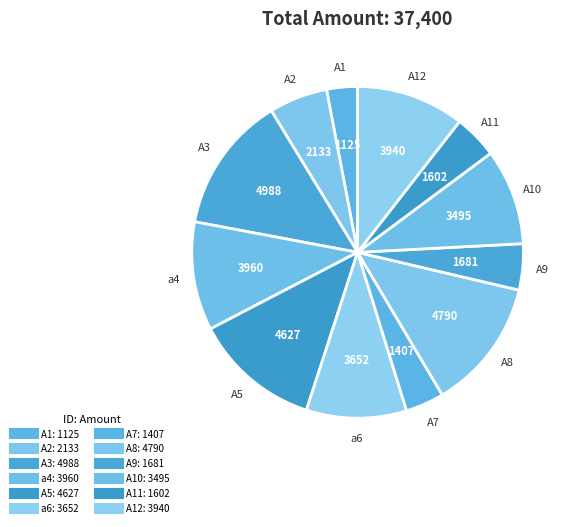

Count the number of slices in the pie.

12